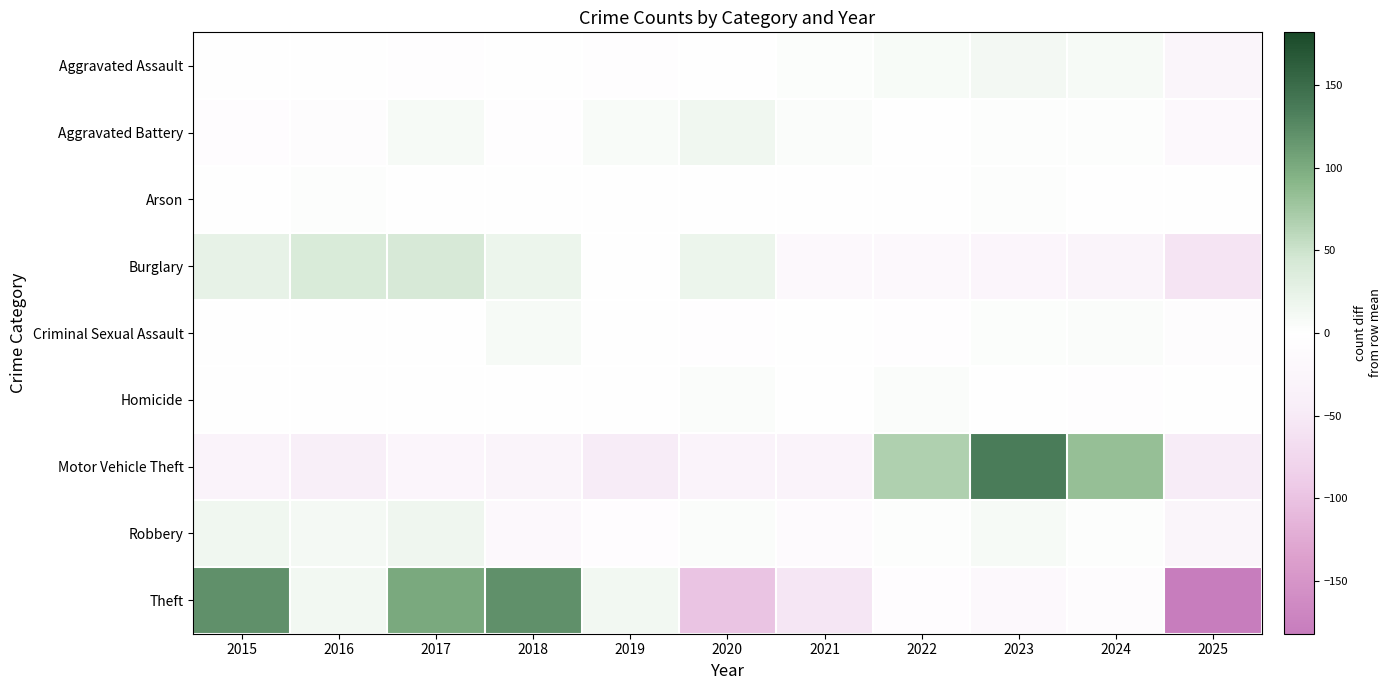

List the series in order of their peak value, lowest first.

Arson, Homicide, Criminal Sexual Assault, Aggravated Assault, Aggravated Battery, Robbery, Burglary, Theft, Motor Vehicle Theft